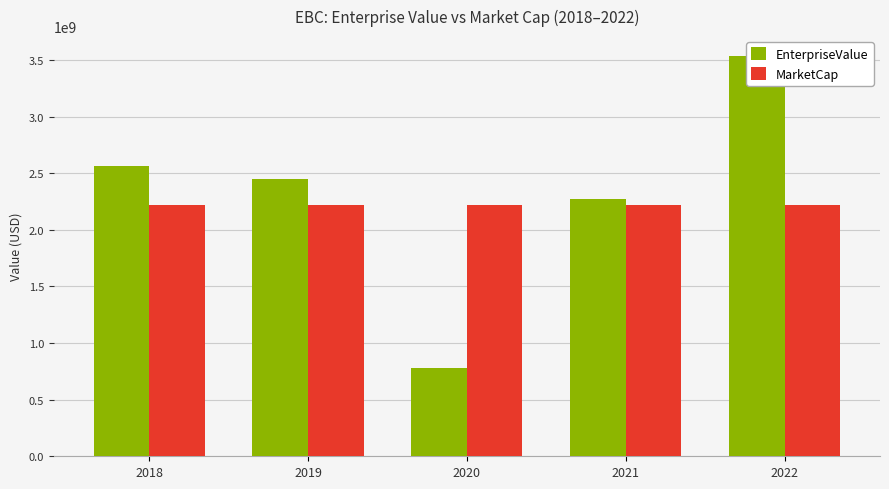

What is the total value across all series at 2021?

4495574937.1